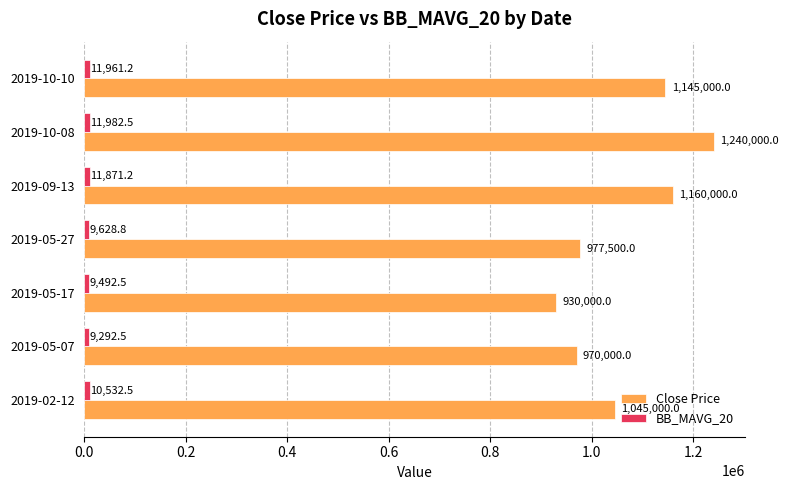

Which series has the widest spread of values?

Close Price